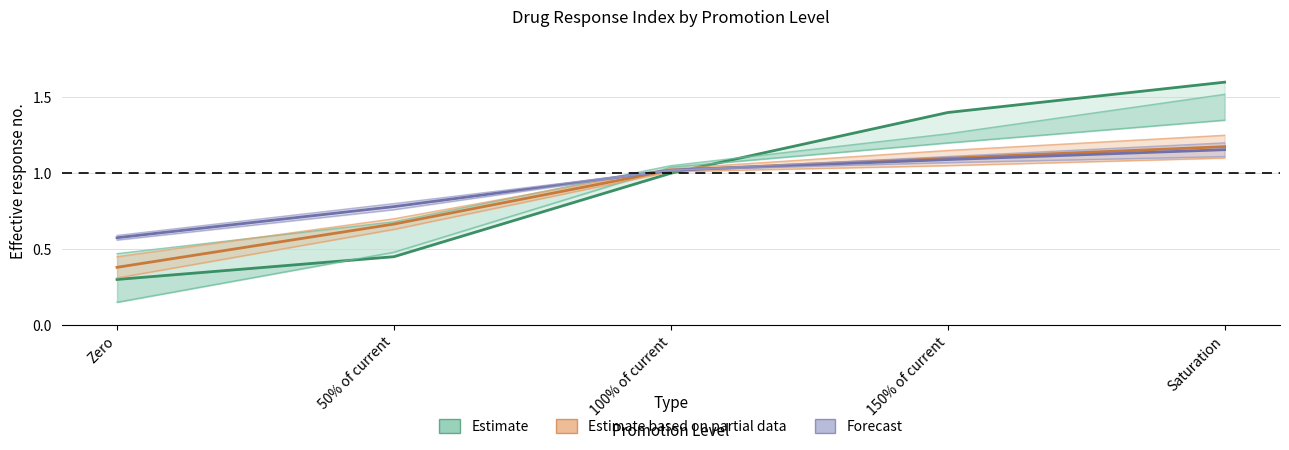

Between Zero and Saturation, which is larger?

Saturation